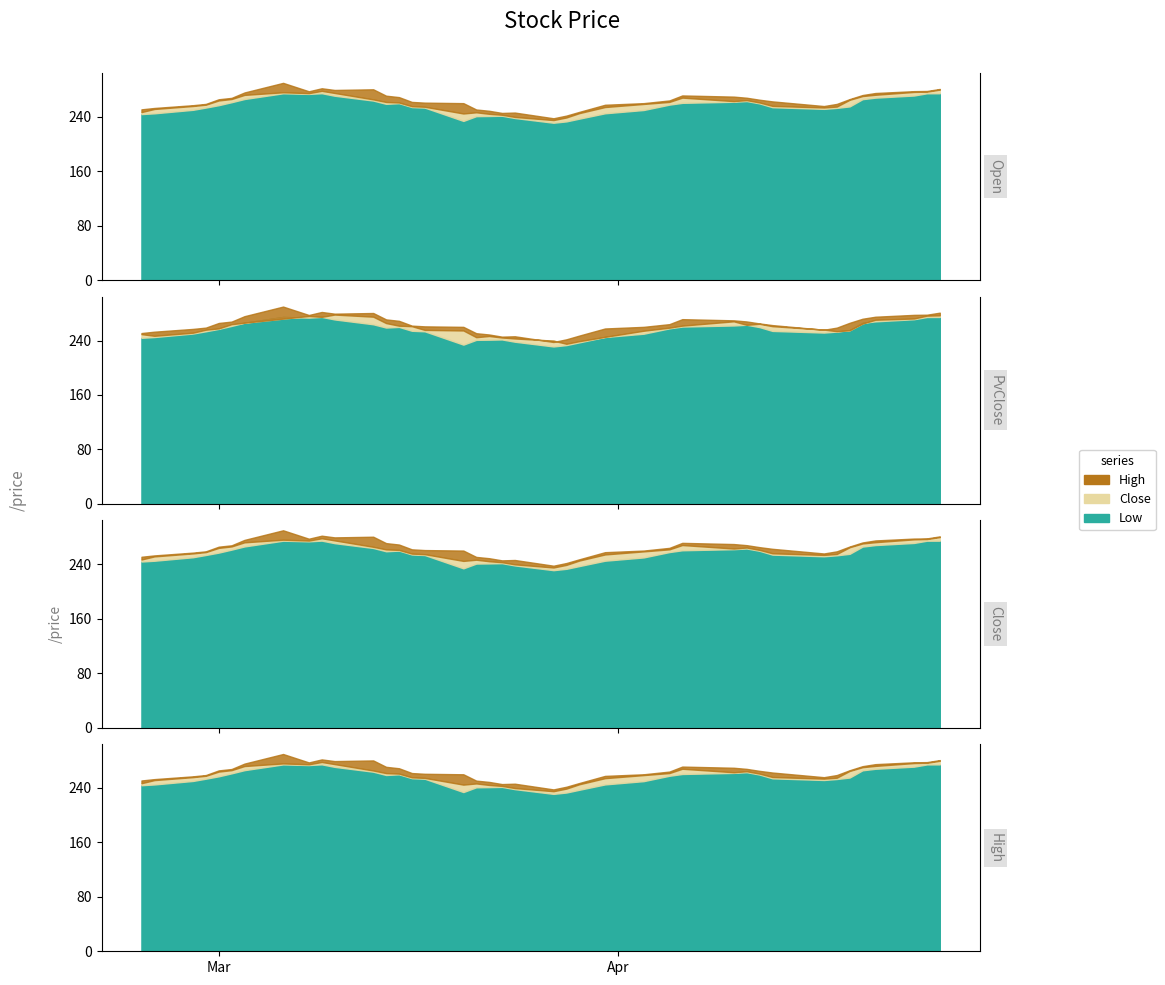

In High, how many points are lower than both neighbors (excluding endpoints)?

5